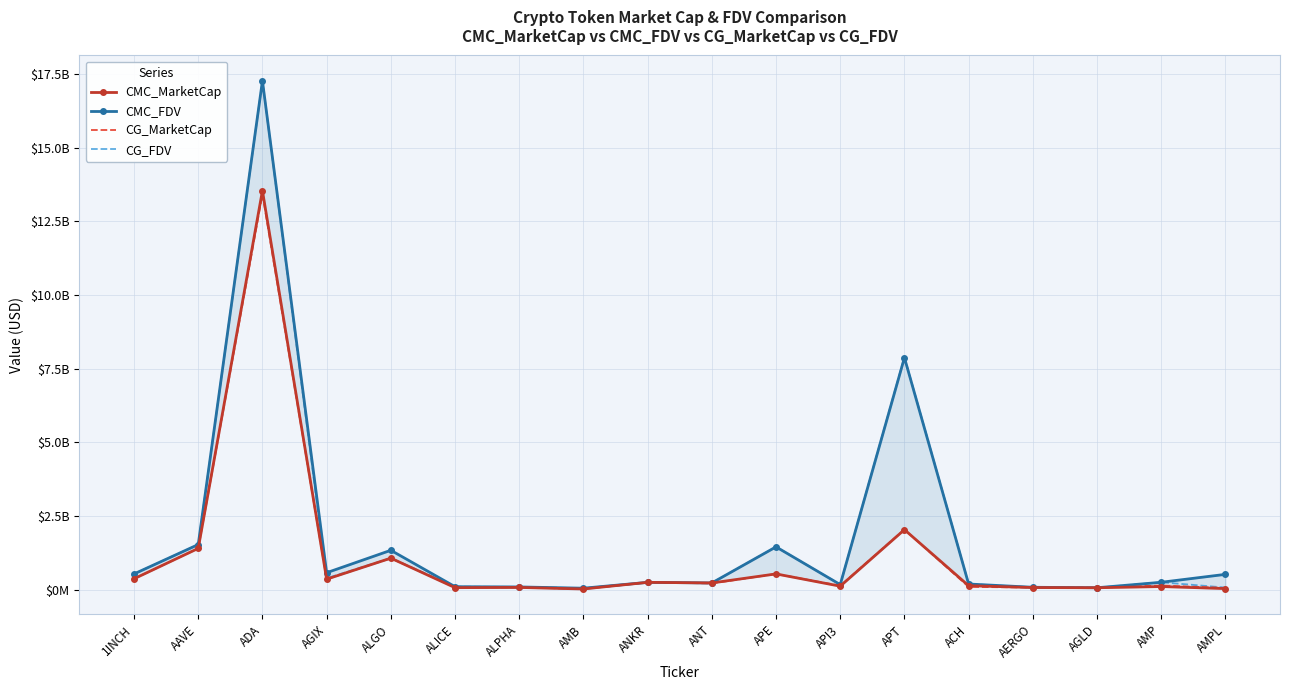

Between 1INCH and ANKR, which series saw the biggest shift?

CMC_FDV